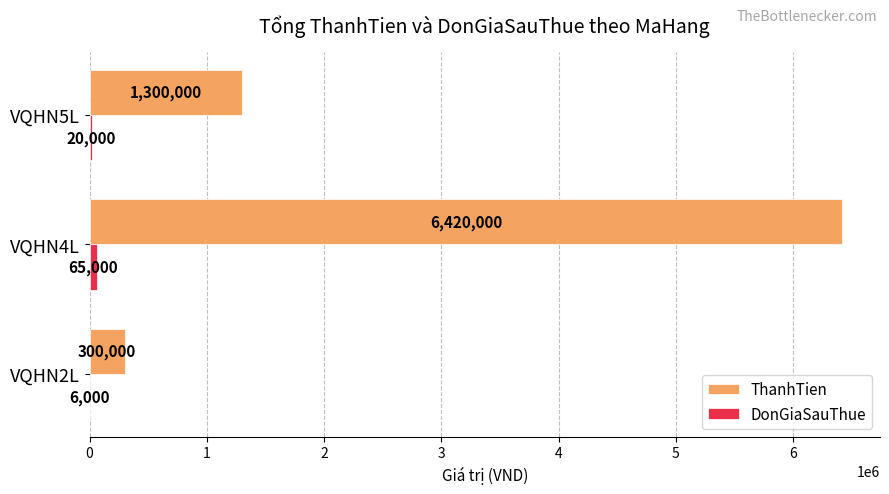

Which series changed the most between VQHN4L and VQHN5L?

ThanhTien